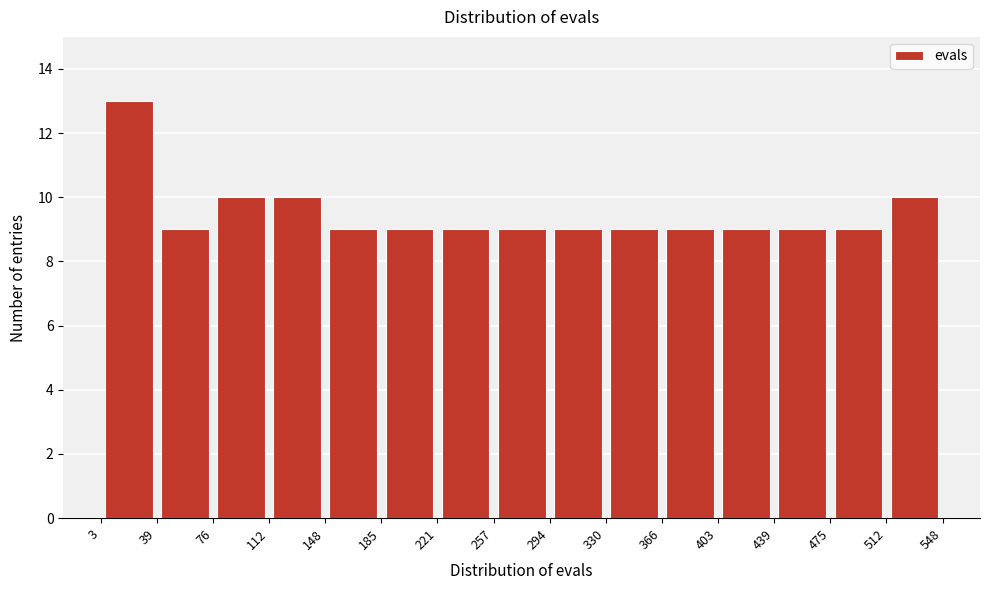

Over which range of the x-axis is the bar tallest?

3 to 39